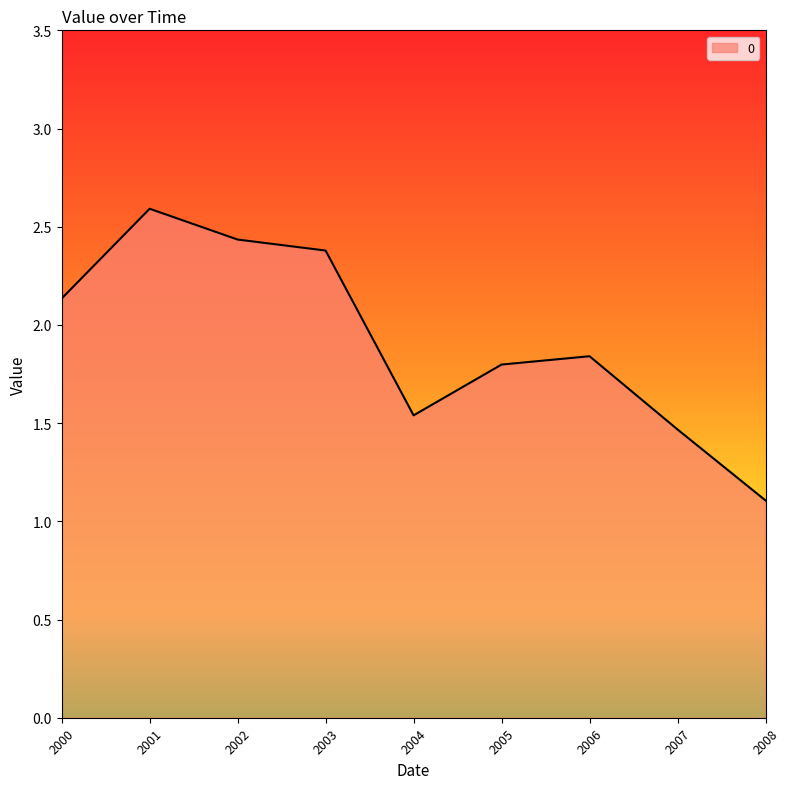

At which label is the value closest to 1?

2008